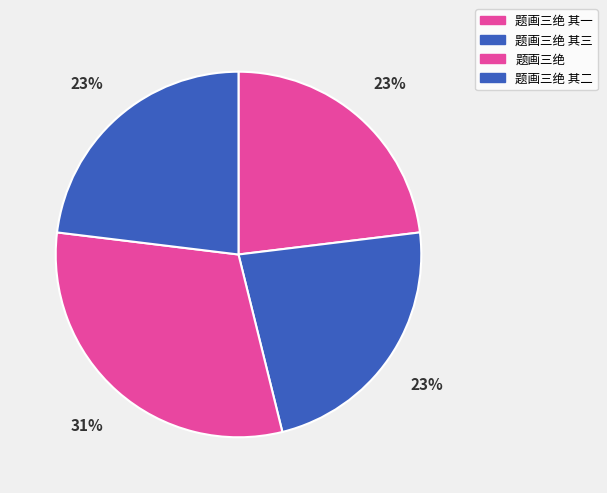

What percentage is the 题画三绝 其三 slice, to the nearest percent?

23%